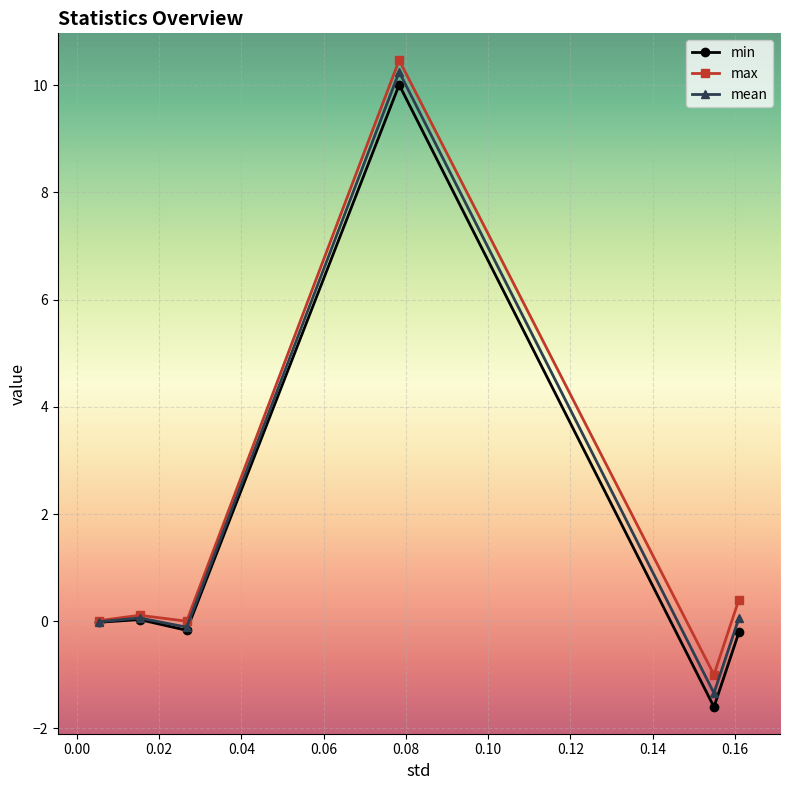

What is the highest value of the min series?

10.0